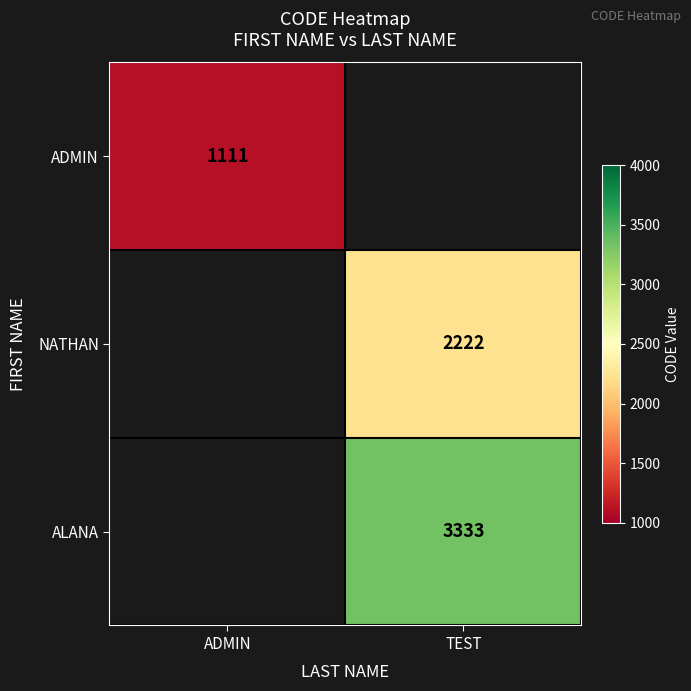

True or false: ADMIN has a value of 1111 at ADMIN.

True